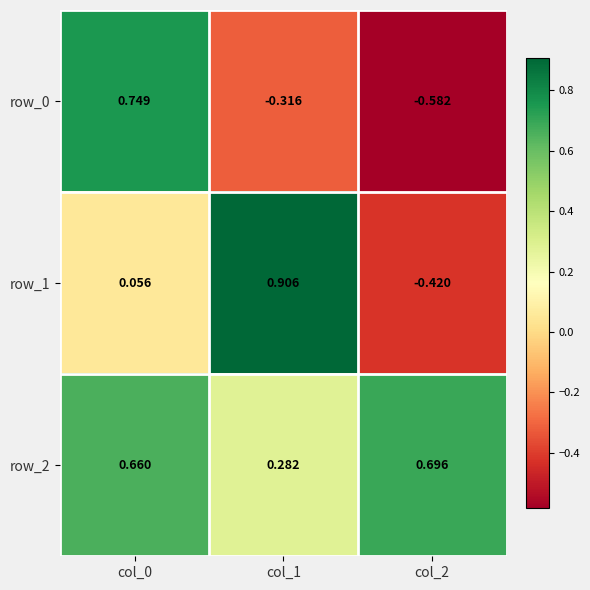

Which label corresponds to the smallest value in the chart?

col_2